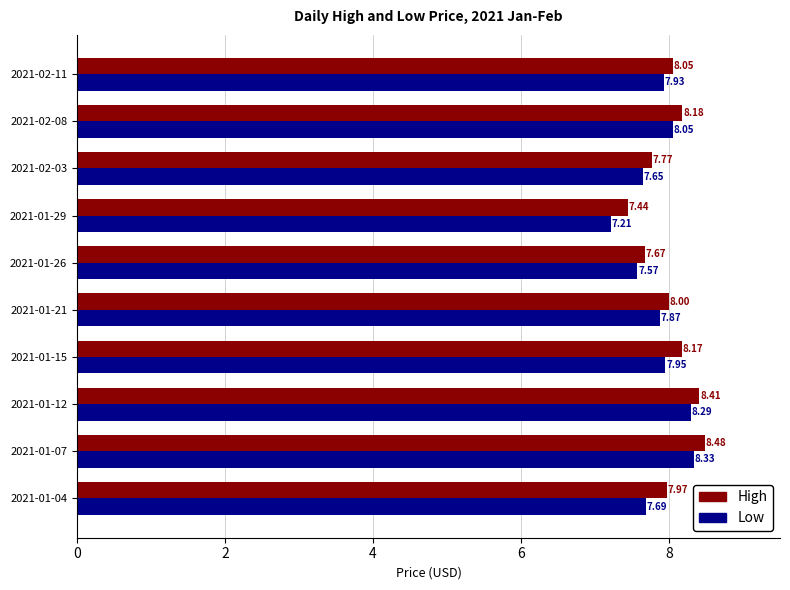

What is the average value of the High series?

8.0